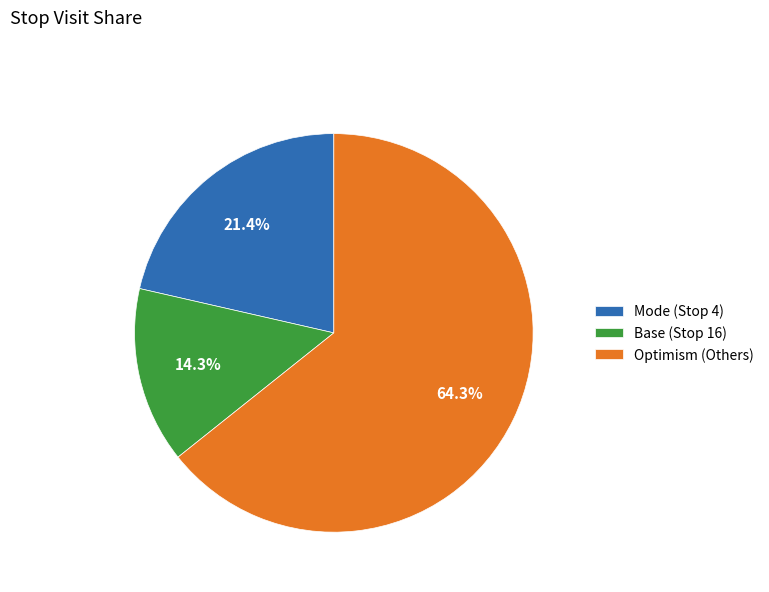

Approximately how many times larger is the value at Base (Stop 16) compared to Mode (Stop 4)?

0.7